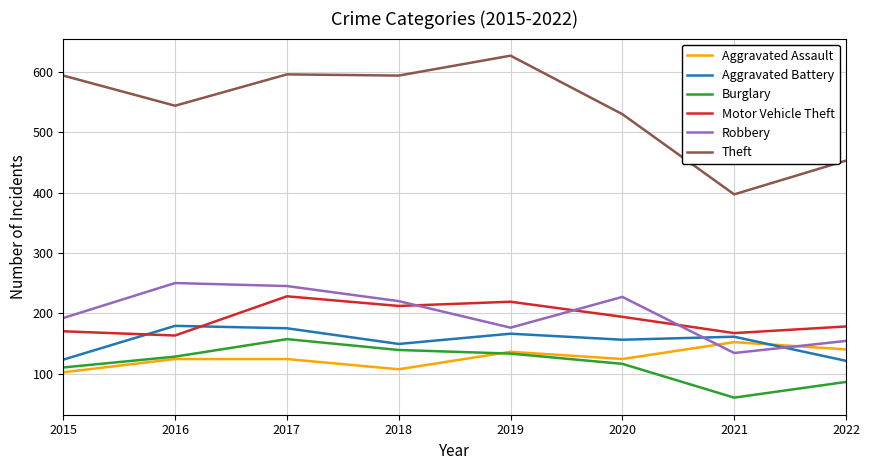

True or false: Theft and Aggravated Battery cross at least once.

False